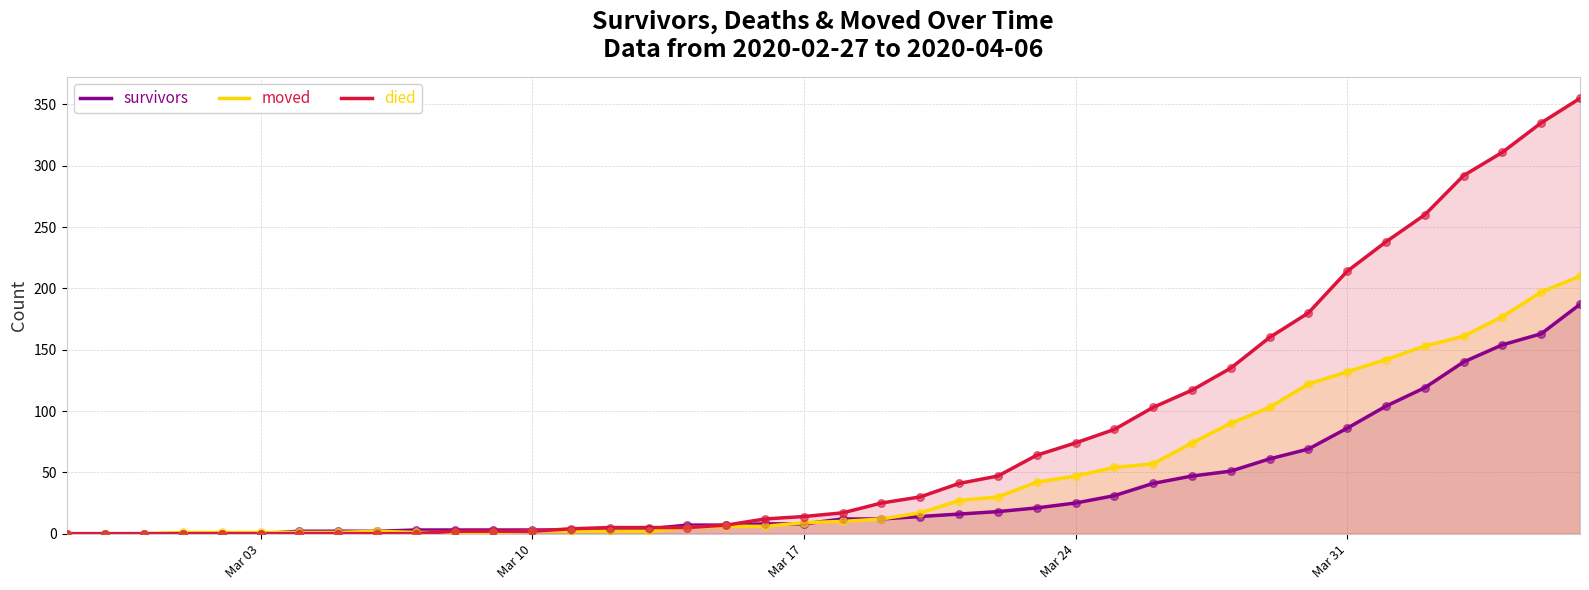

Which series has the largest total across all categories?

died